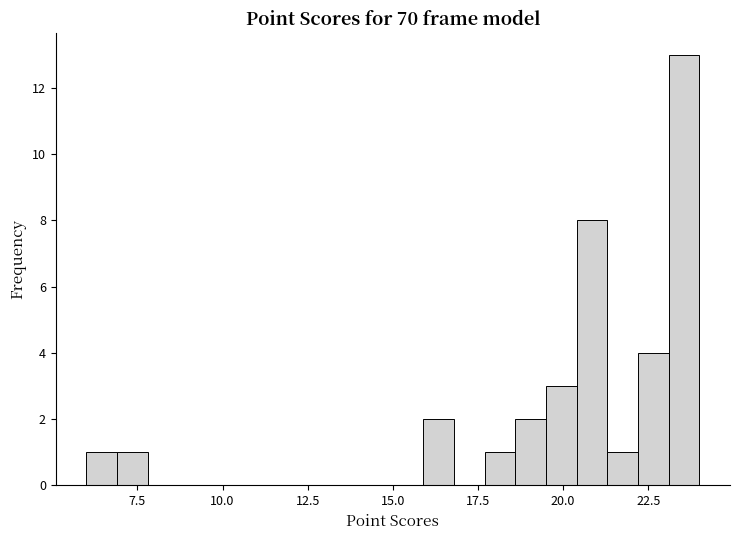

Read against the x-axis, roughly where is the centre of the tallest bar?

23.5